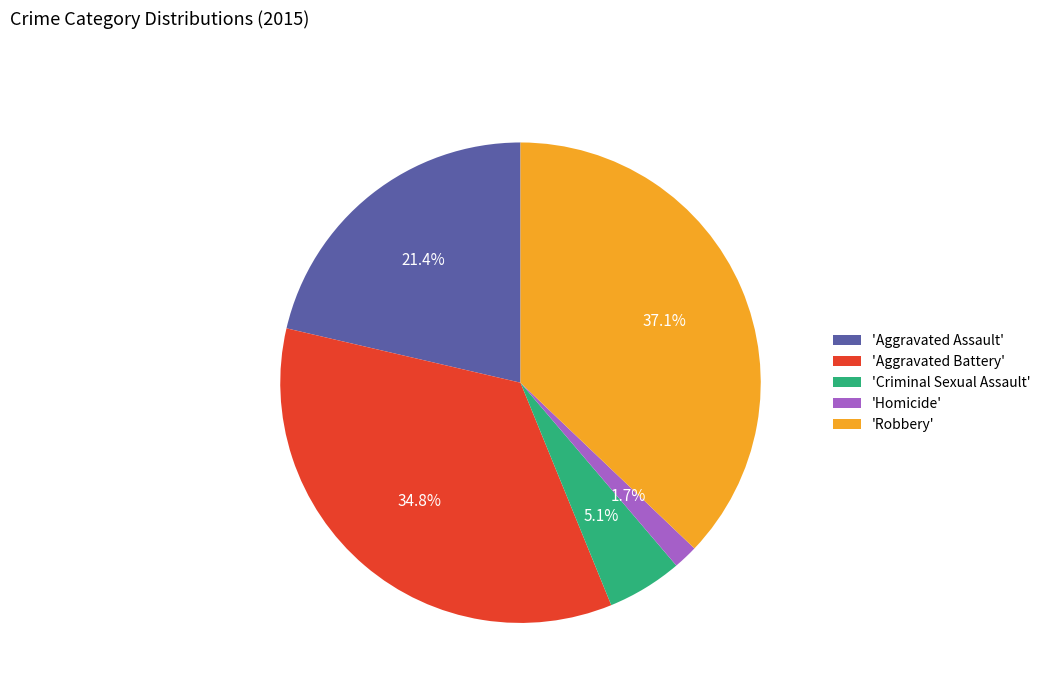

Which has a higher value, 'Robbery' or 'Aggravated Battery'?

'Robbery'